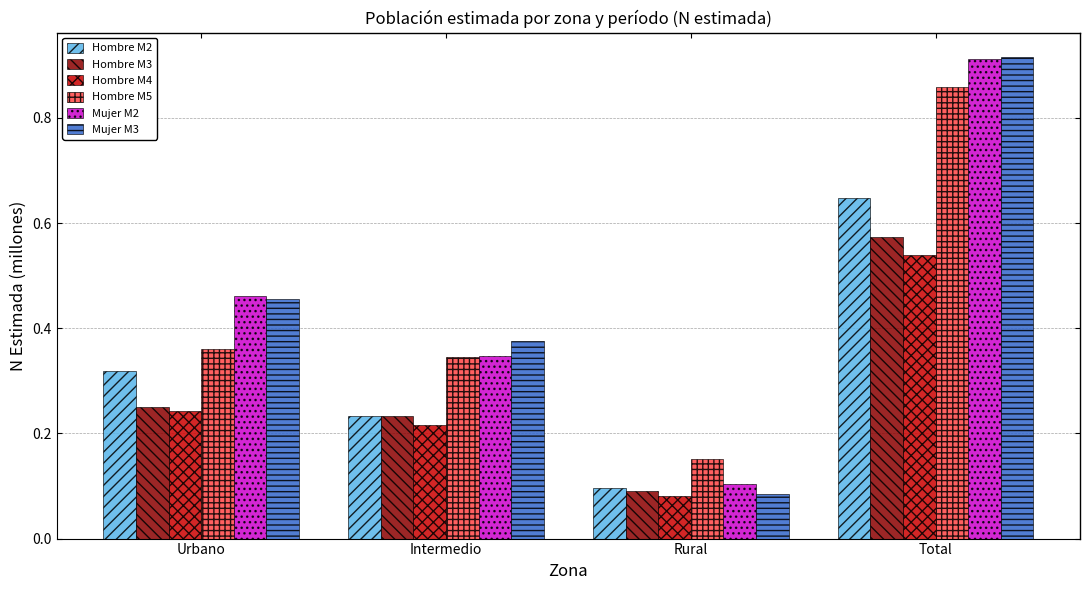

Which series has the widest spread of values?

Mujer M3